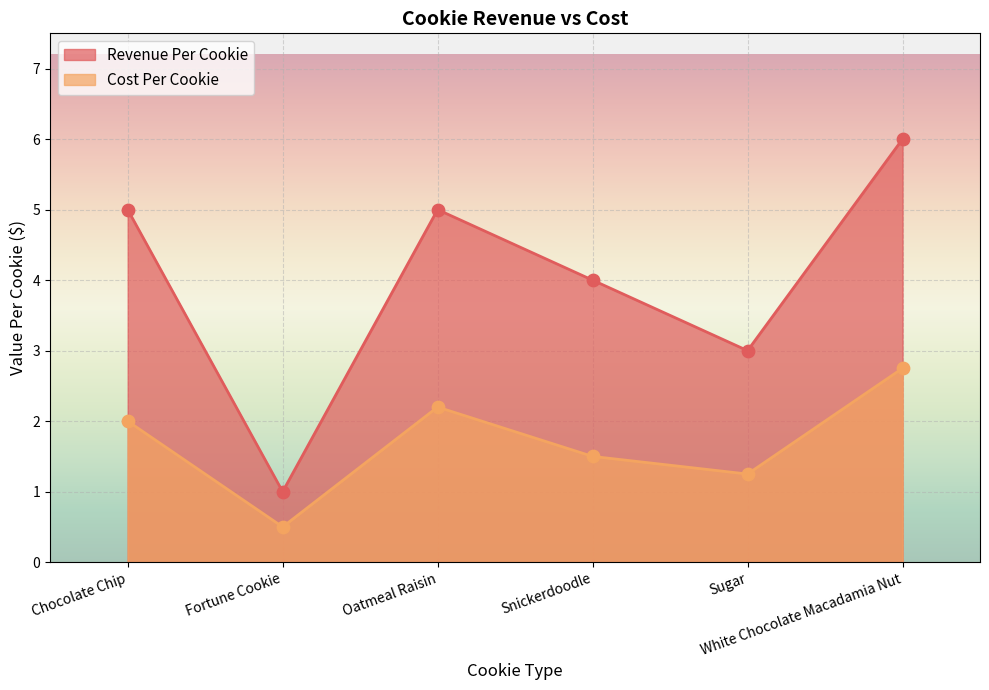

Which series reaches the maximum Y coordinate?

Revenue Per Cookie